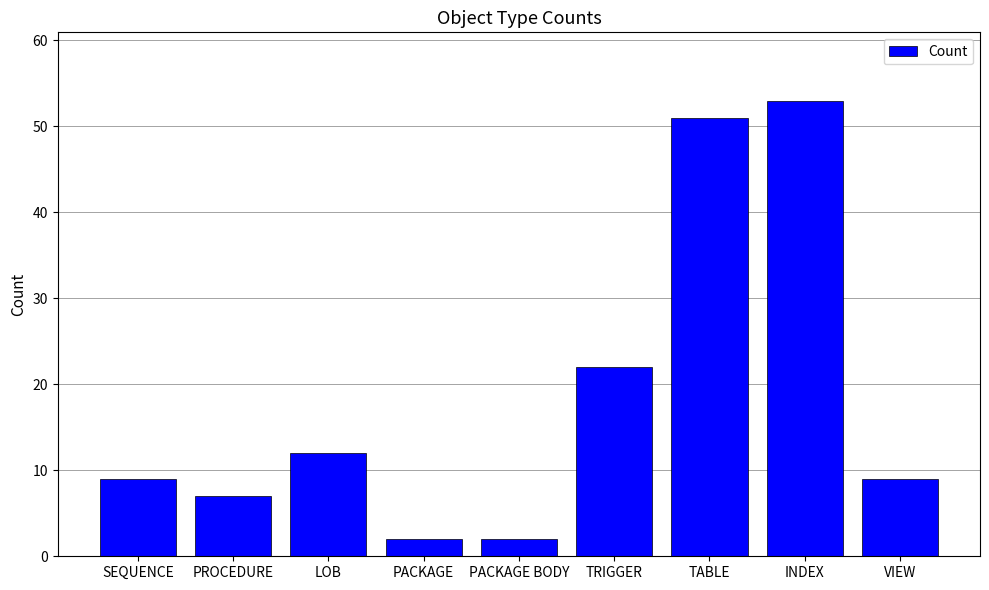

How many bars are there in total?

9